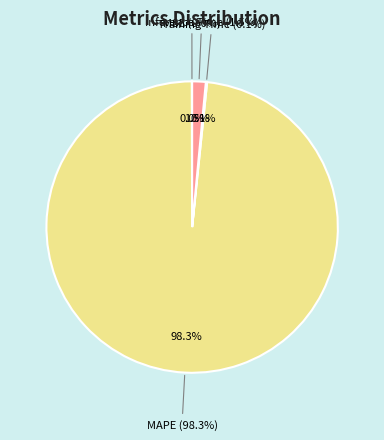

To the nearest percent, what is the difference between the largest and smallest slice percentages?

98%